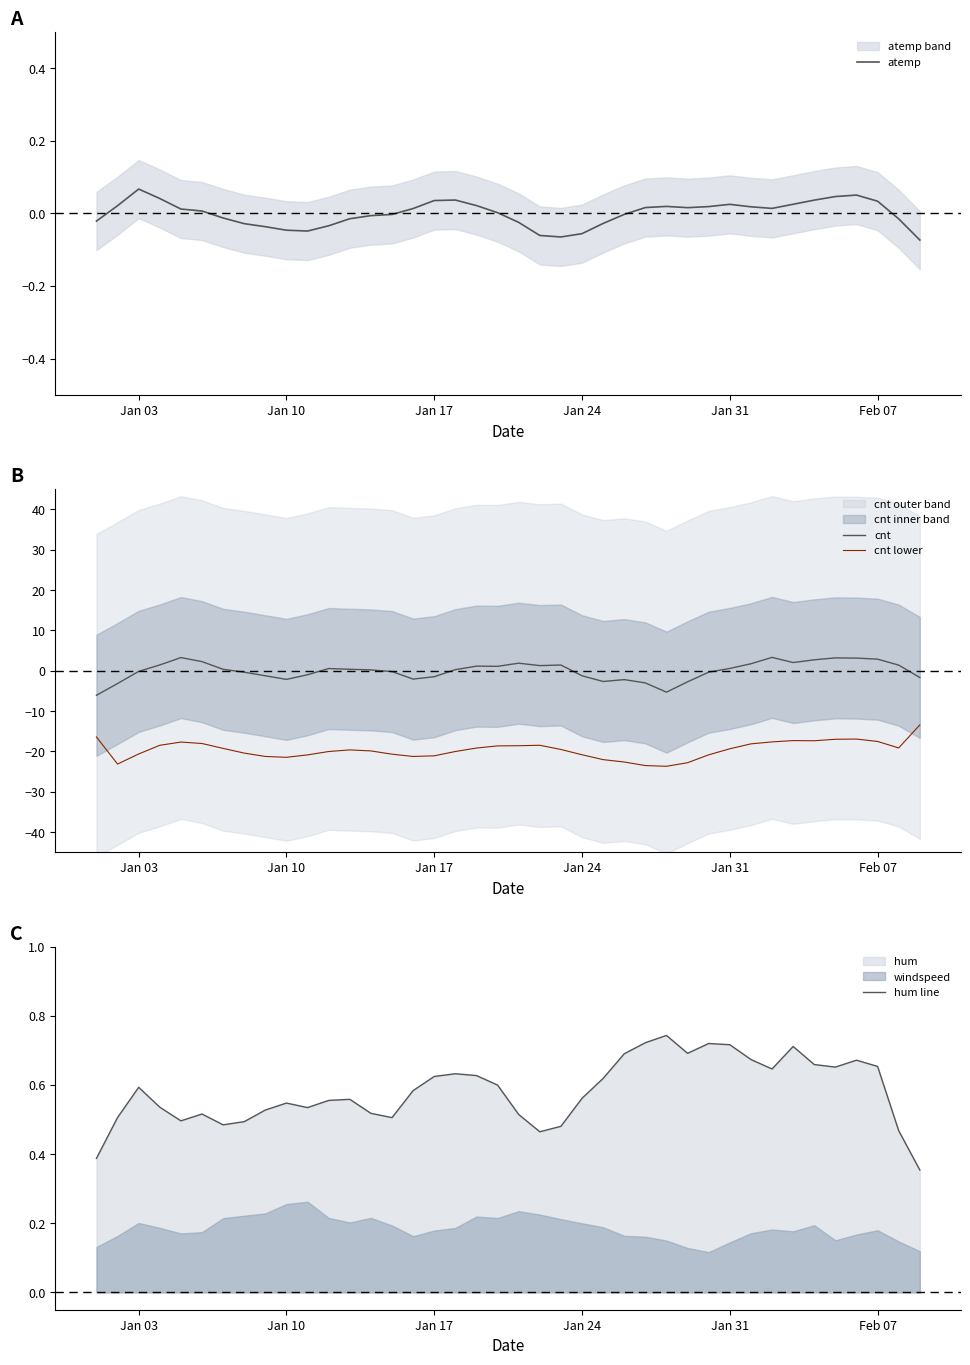

What is the lowest value of the cnt series?

-6.1